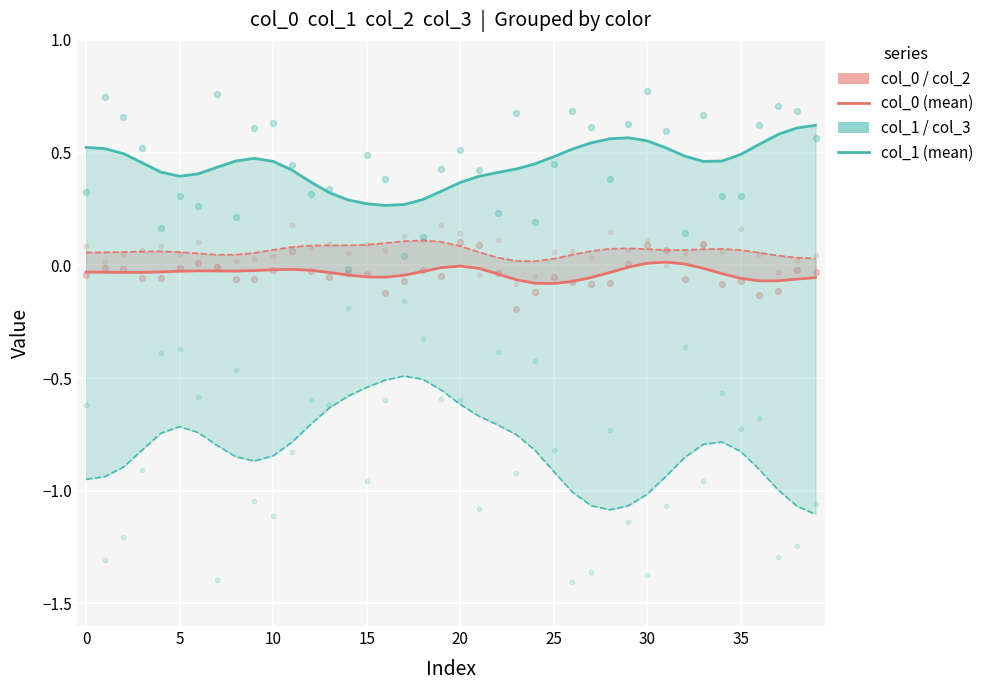

What are all the series names shown in the legend?

col_0, col_2, col_1, col_3